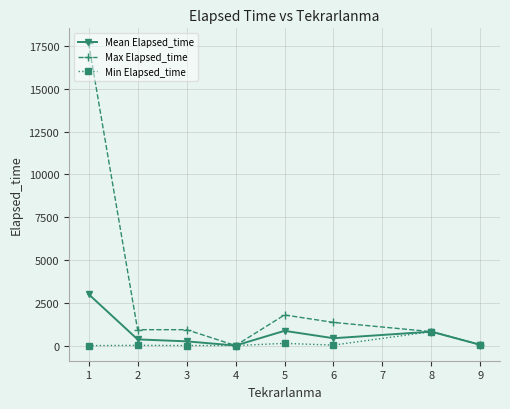

Rank the series by their maximum value, from highest to lowest.

Max Elapsed_time, Mean Elapsed_time, Min Elapsed_time